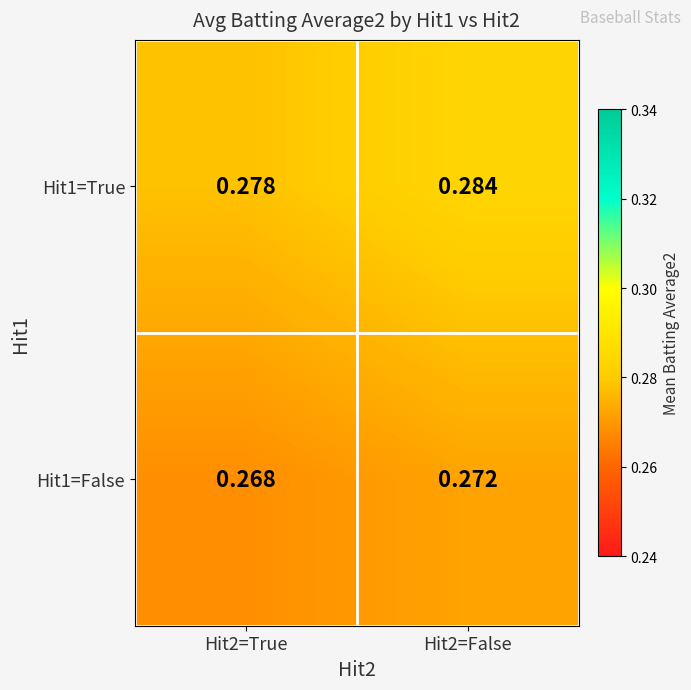

Is the value of Hit1=True at Hit2=True greater than the value of Hit1=False at Hit2=False?

Yes